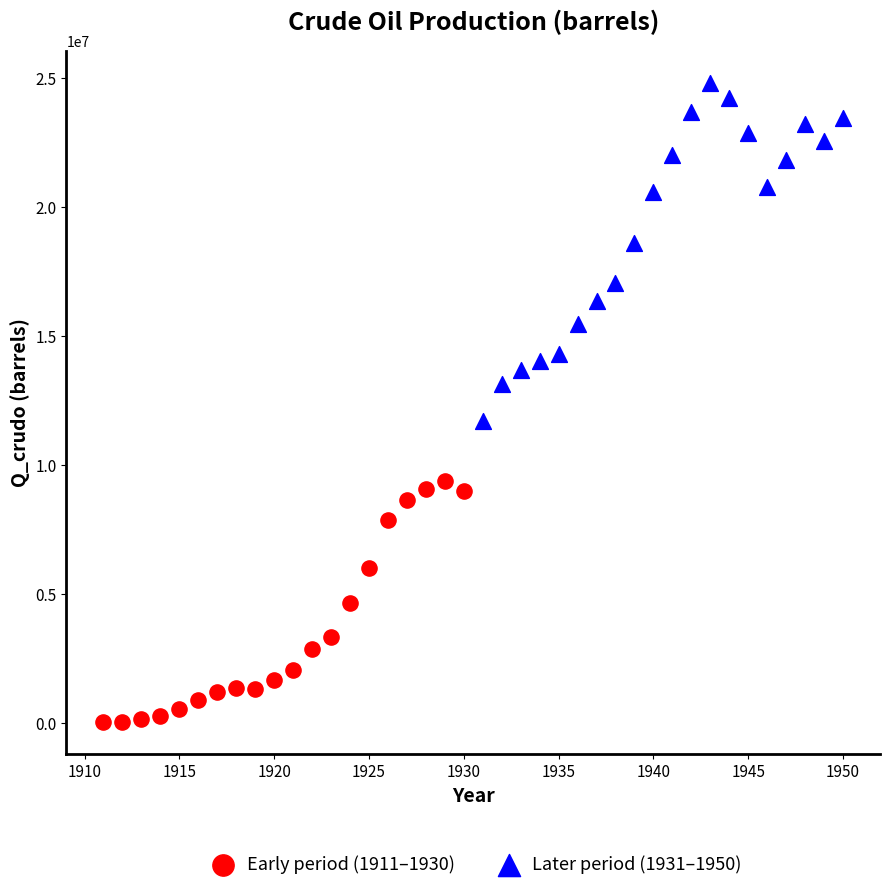

Which series has the largest Y range (max minus min)?

Later period (1931–1950)